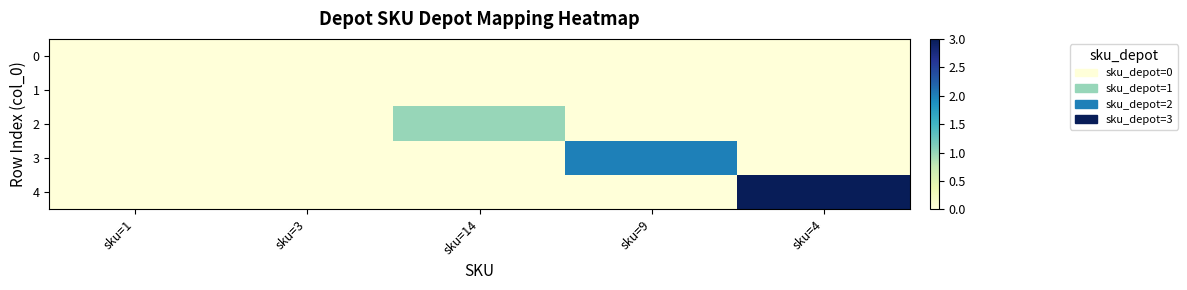

Reading right to left, extract all data points from this chart.

0: sku=4=0	sku=9=0	sku=14=0	sku=3=0	sku=1=0
1: sku=4=0	sku=9=0	sku=14=0	sku=3=0	sku=1=0
2: sku=4=0	sku=9=0	sku=14=1	sku=3=0	sku=1=0
3: sku=4=0	sku=9=2	sku=14=0	sku=3=0	sku=1=0
4: sku=4=3	sku=9=0	sku=14=0	sku=3=0	sku=1=0